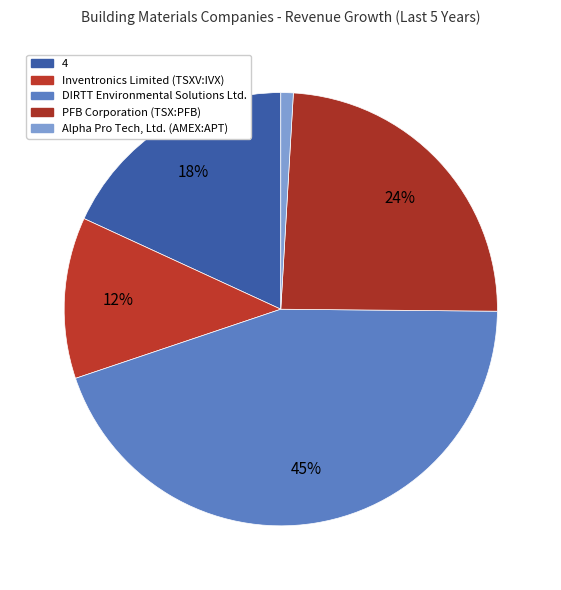

Which category has the smallest portion of the pie?

Alpha Pro Tech, Ltd. (AMEX:APT)